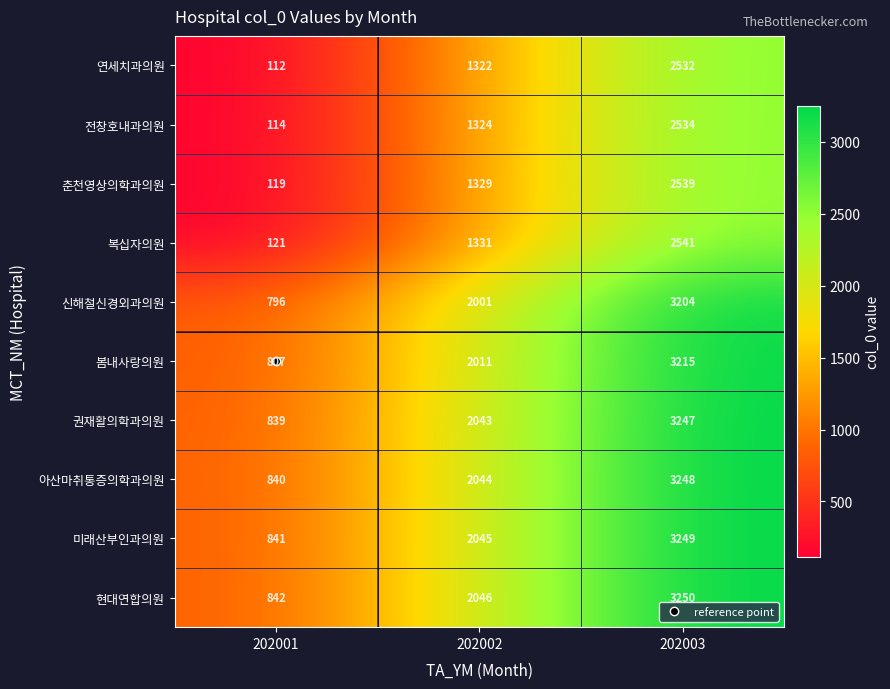

List the labels in order of 전창호내과의원 value, smallest first.

202001, 202002, 202003